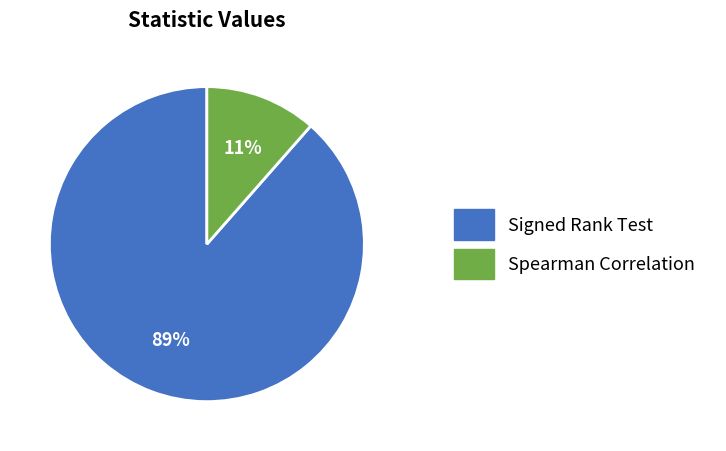

Do Spearman Correlation and Signed Rank Test together represent more than half of the pie?

Yes